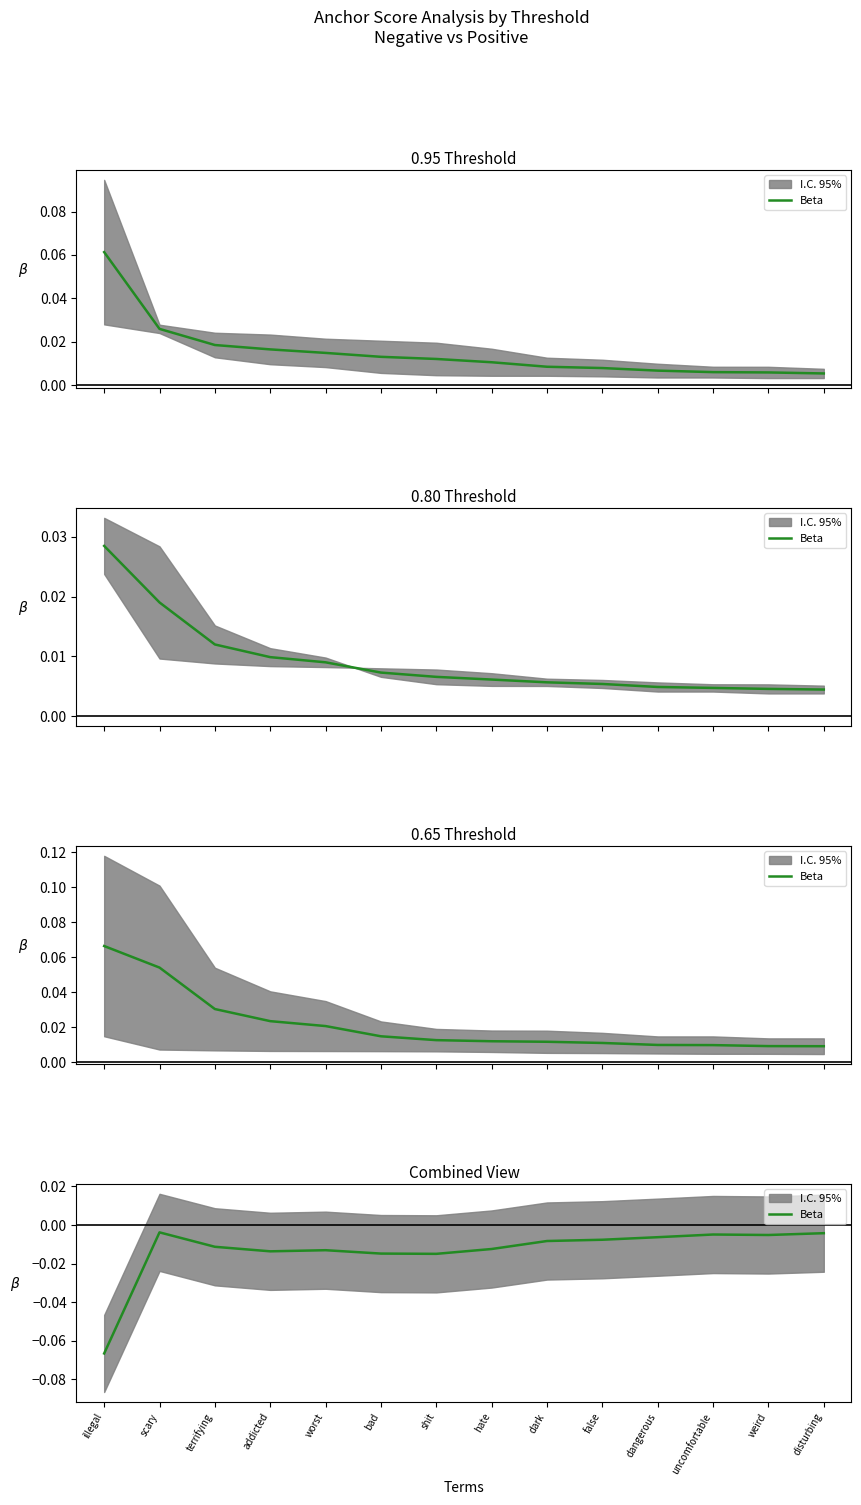

The value at illegal is -0.0. True or false?

False